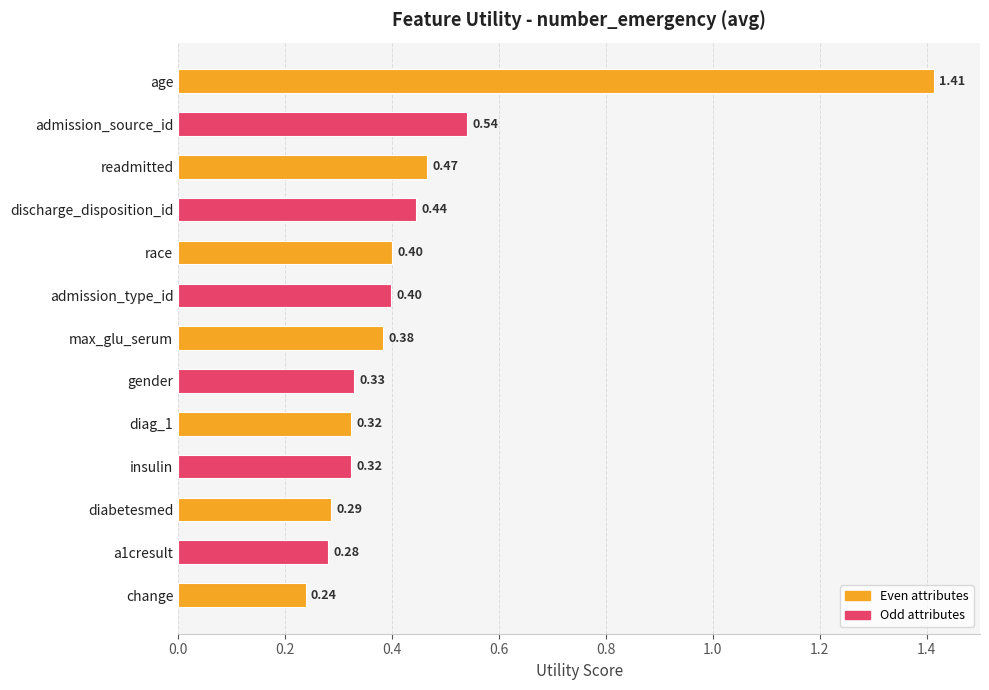

How many categories are shown in the chart?

13